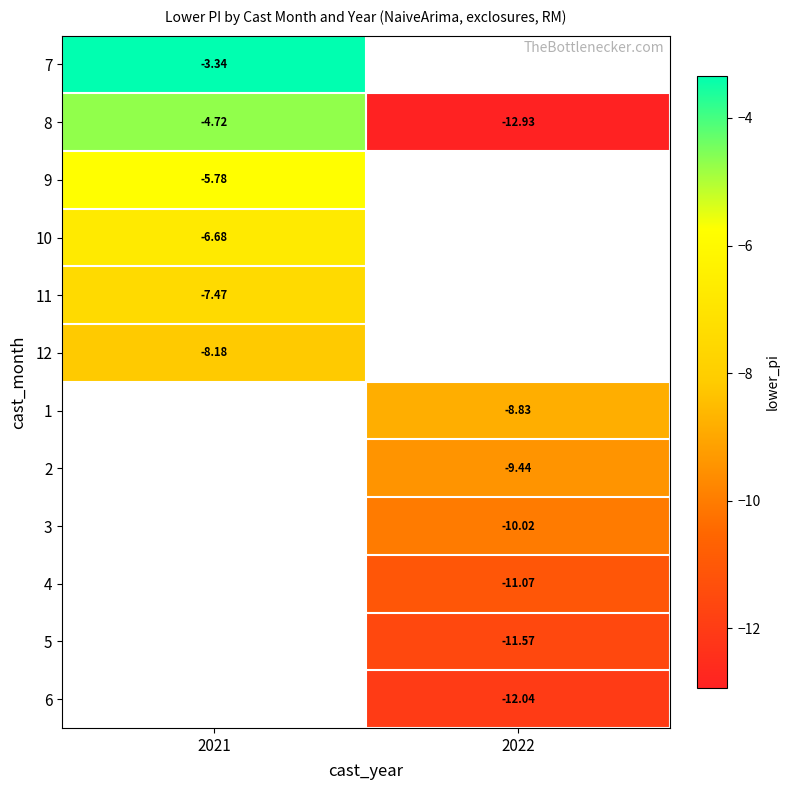

Count the number of categories in the chart.

2